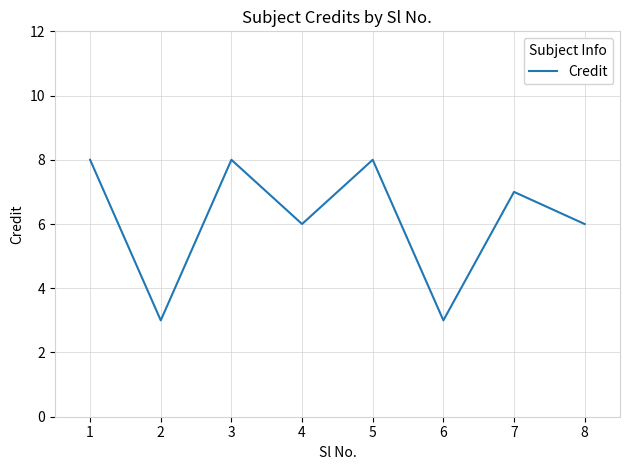

True or false: the data shows 8 at 1.

True